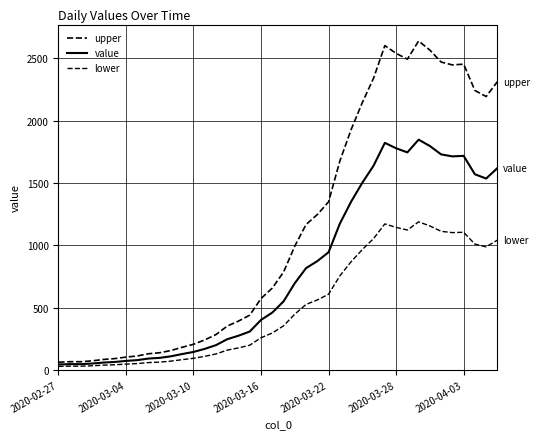

What is the difference between the maximum and minimum values in the lower series?

1160.1